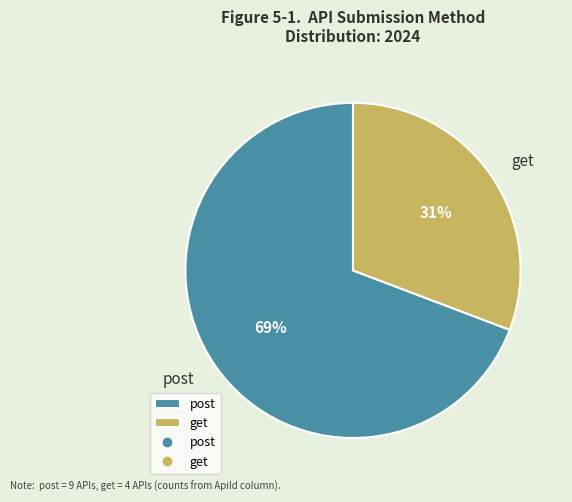

Count the number of slices in the pie.

2